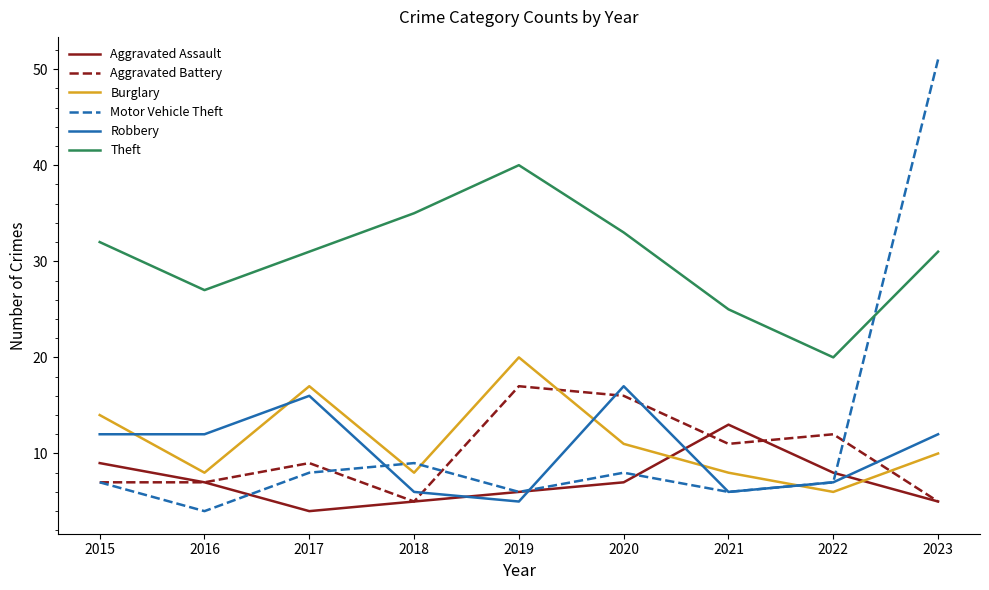

Which label corresponds to the largest value in the chart?

2023